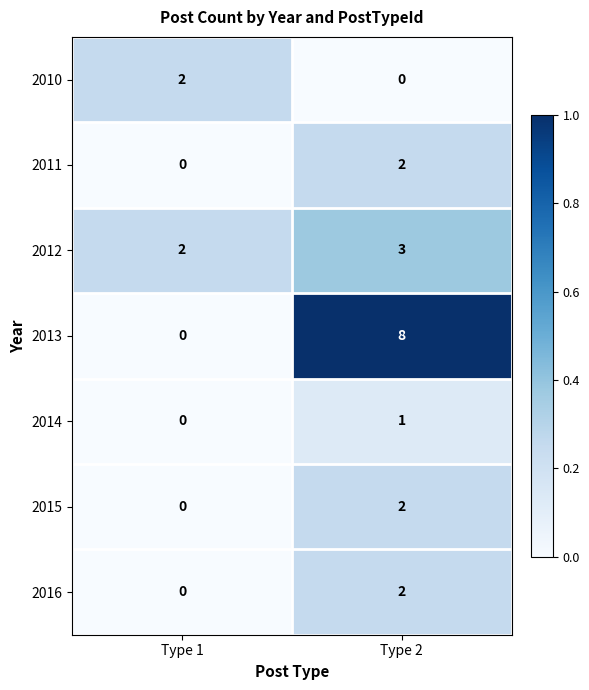

Where is 2012 nearest to the value 2?

Type 1